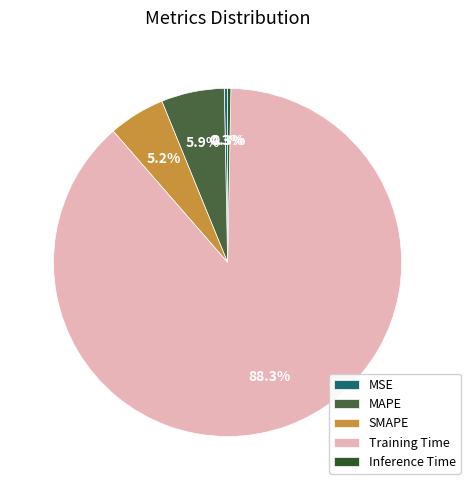

True or false: MAPE accounts for 19% of the total.

False